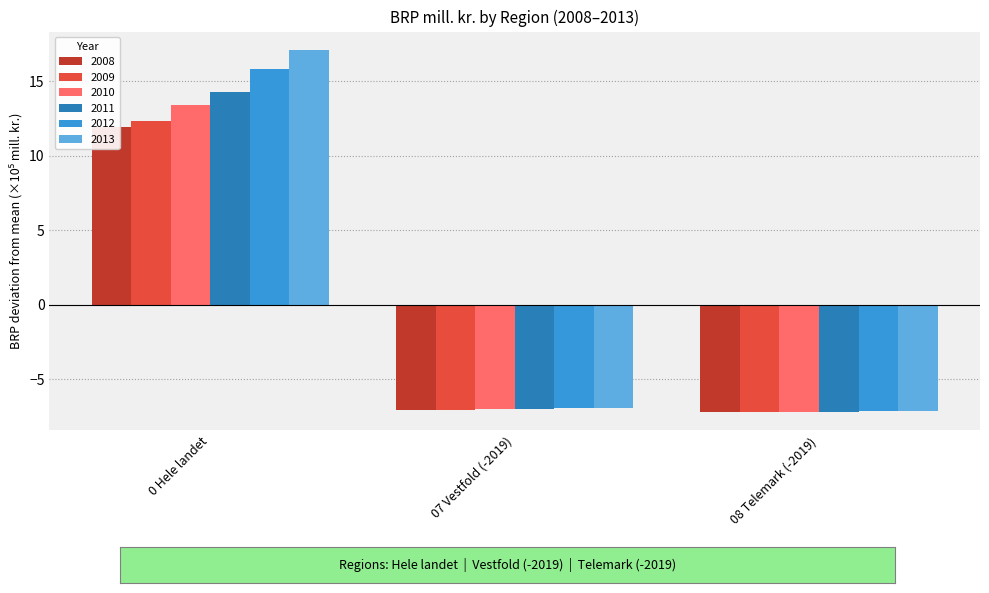

Which category has the highest value across all series?

0 Hele landet